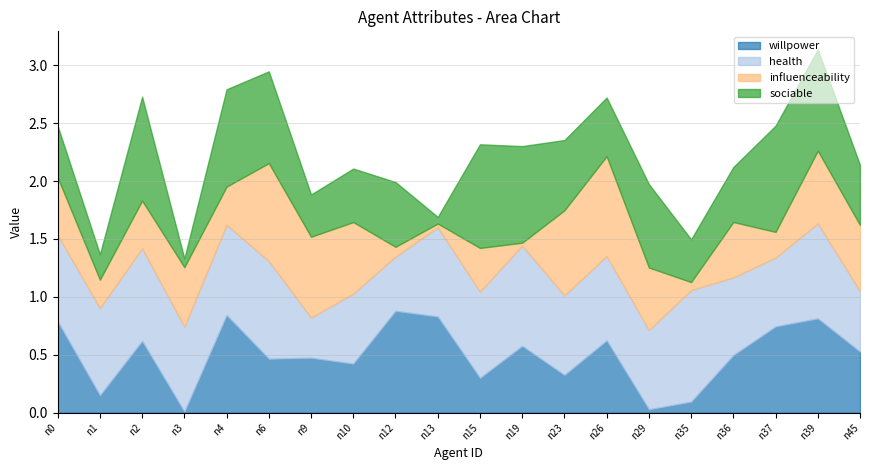

How many times do willpower and sociable cross each other?

12